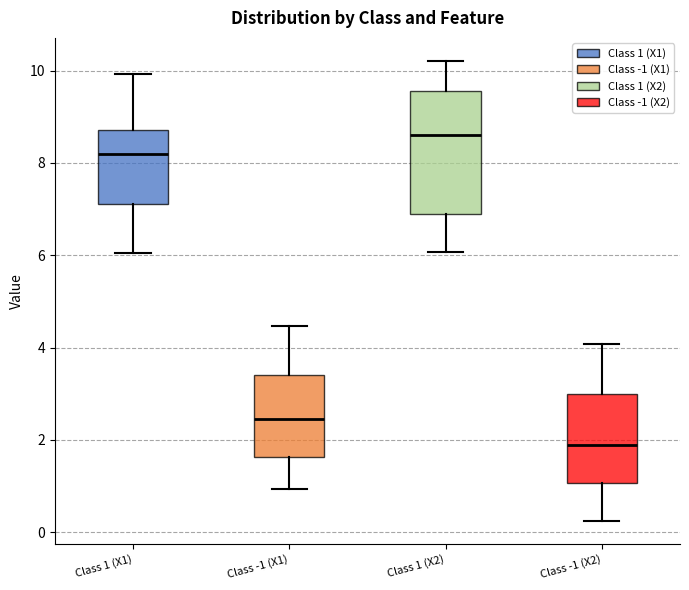

Which box is the tallest, from its lower edge to its upper edge?

Class 1 (X2)